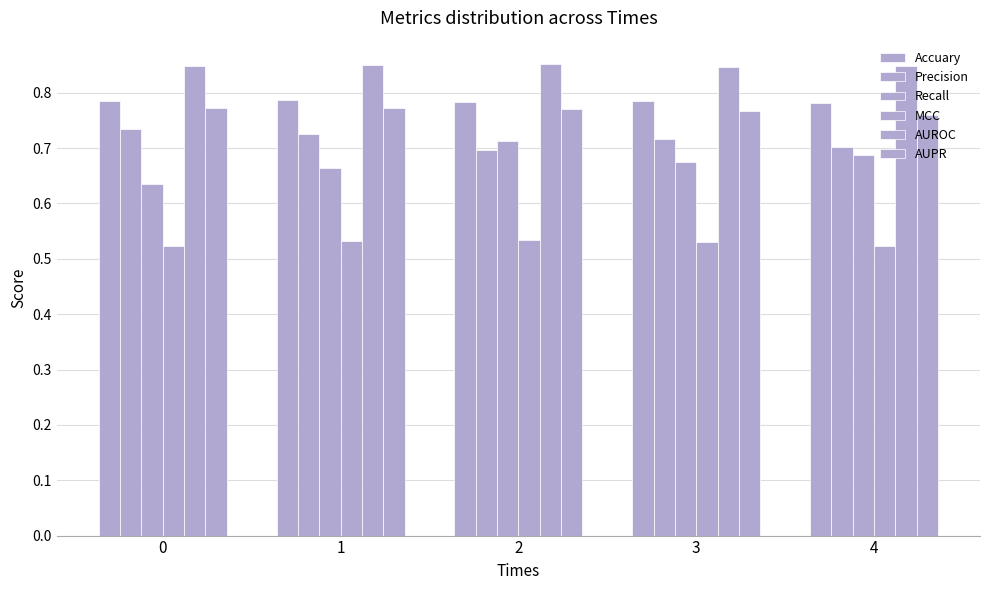

Is it true that AUPR equals 0.8 at 2?

True